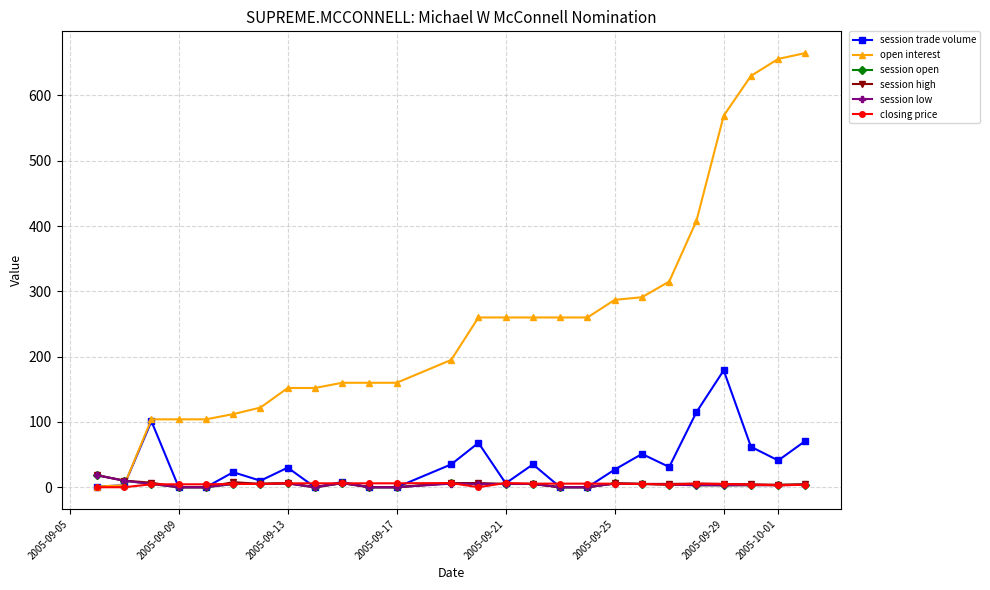

What is the maximum value shown in the chart?

665.0